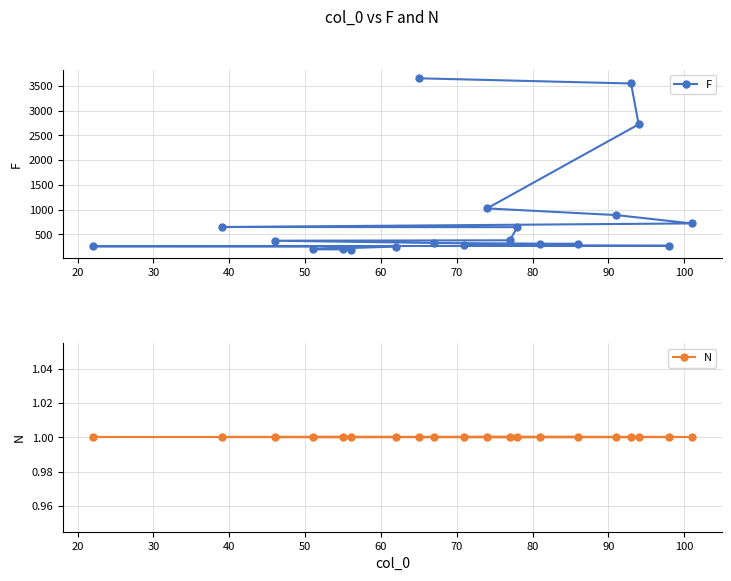

Rank the series by their maximum value, from lowest to highest.

N, F